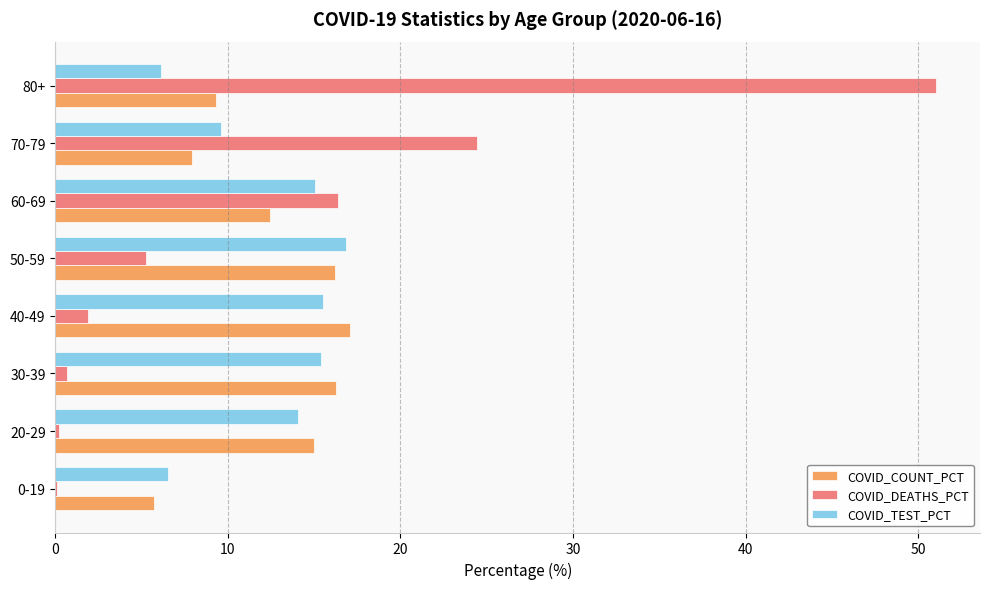

What is the maximum value for COVID_TEST_PCT?

16.9